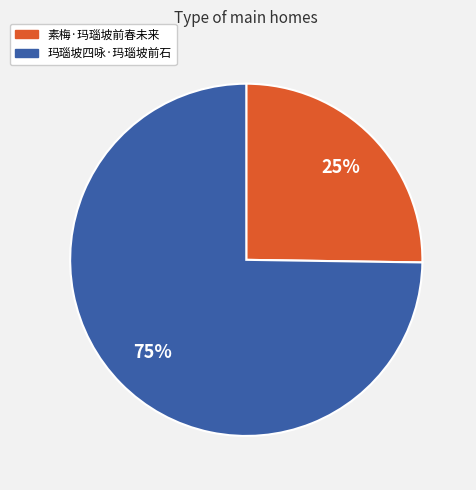

Which slice is the largest?

玛瑙坡四咏·玛瑙坡前石